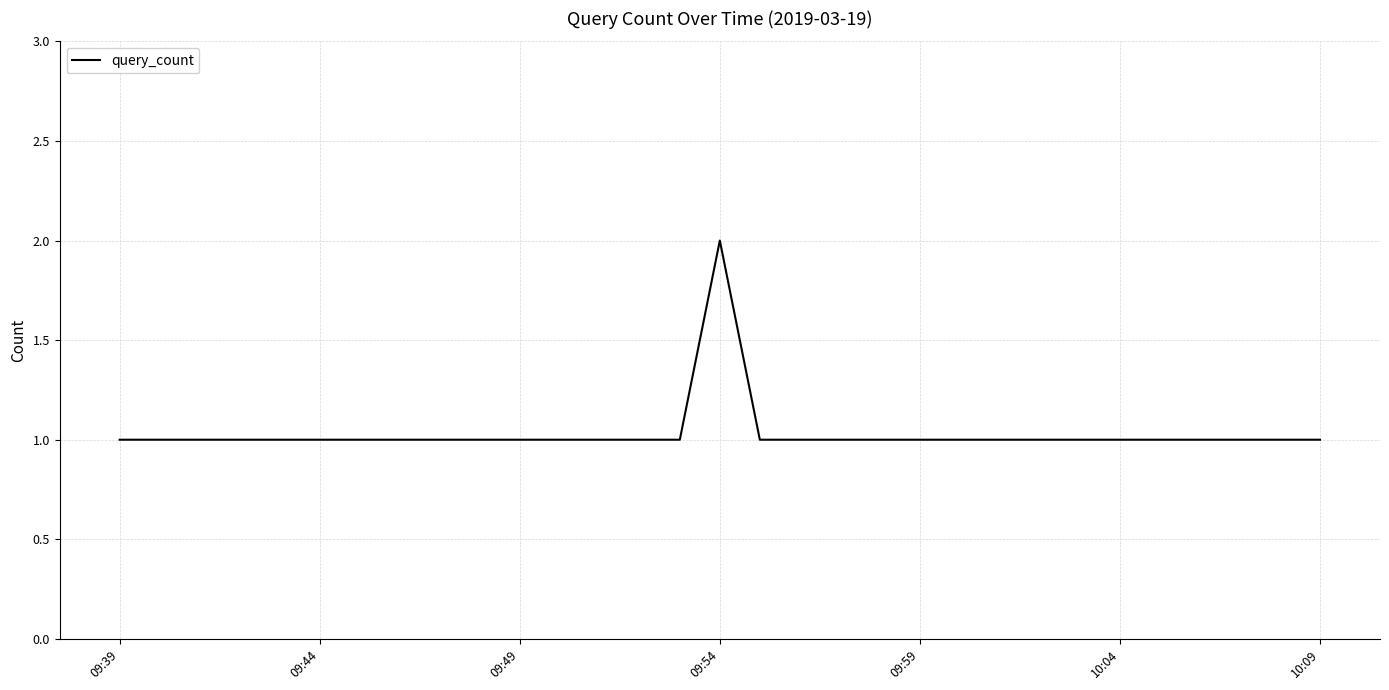

Does the chart have visible grid lines?

Yes